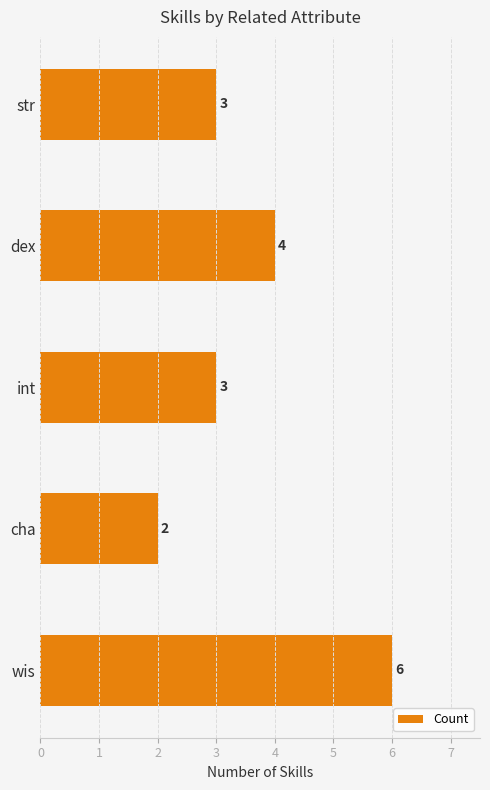

Does the chart contain stacked bars?

No